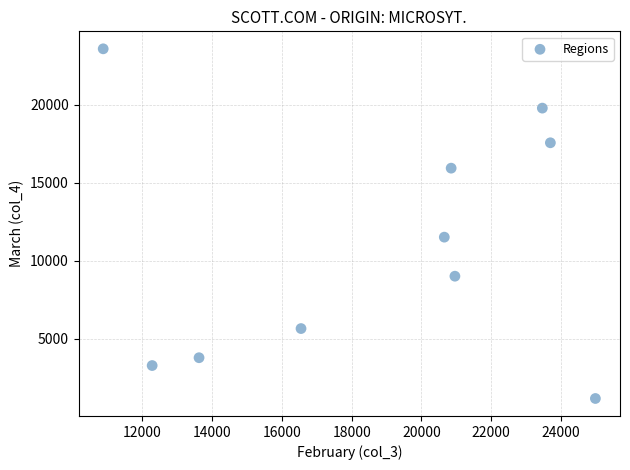

What is the average X value?

18795.5